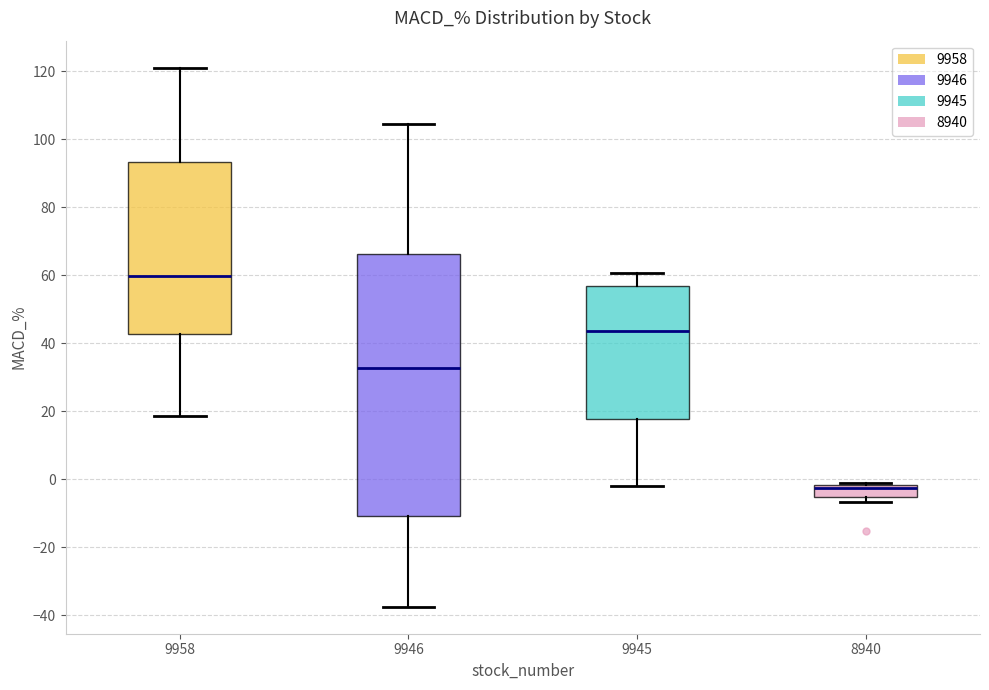

Where does the upper whisker of the box at x = 9946 end on the y-axis? The values are not printed on the chart, so give them approximately, as read against the axis.

104